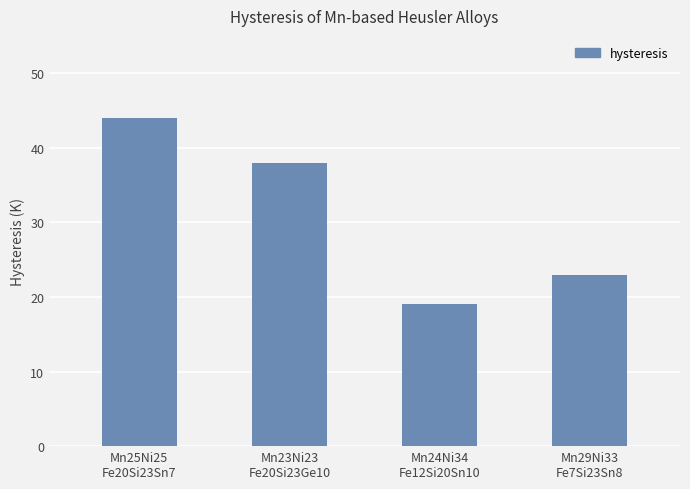

What is the value of the 1st bar from the left?

44